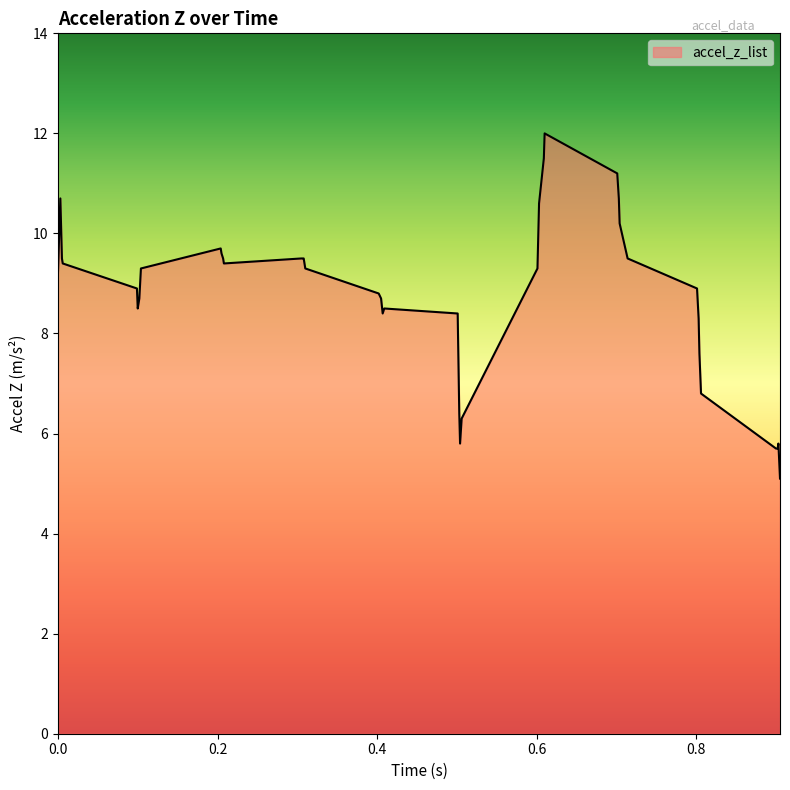

Does the chart display data point markers on the line(s)?

No